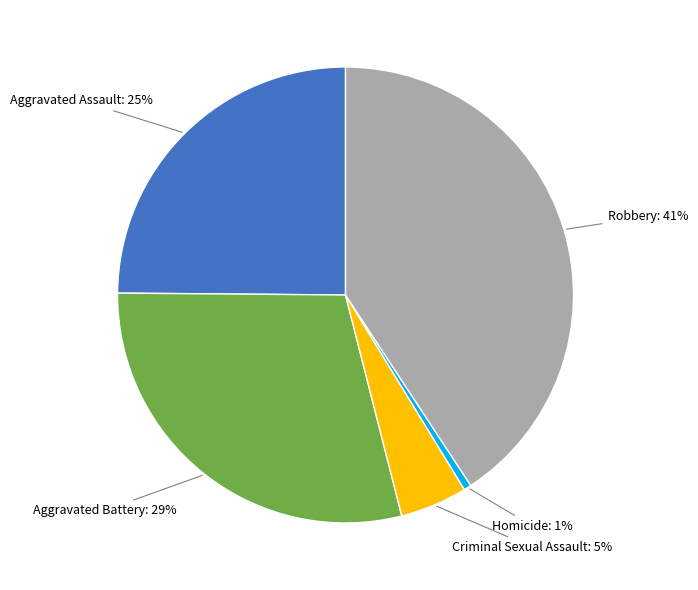

To the nearest percent, what portion does Aggravated Battery represent?

29%